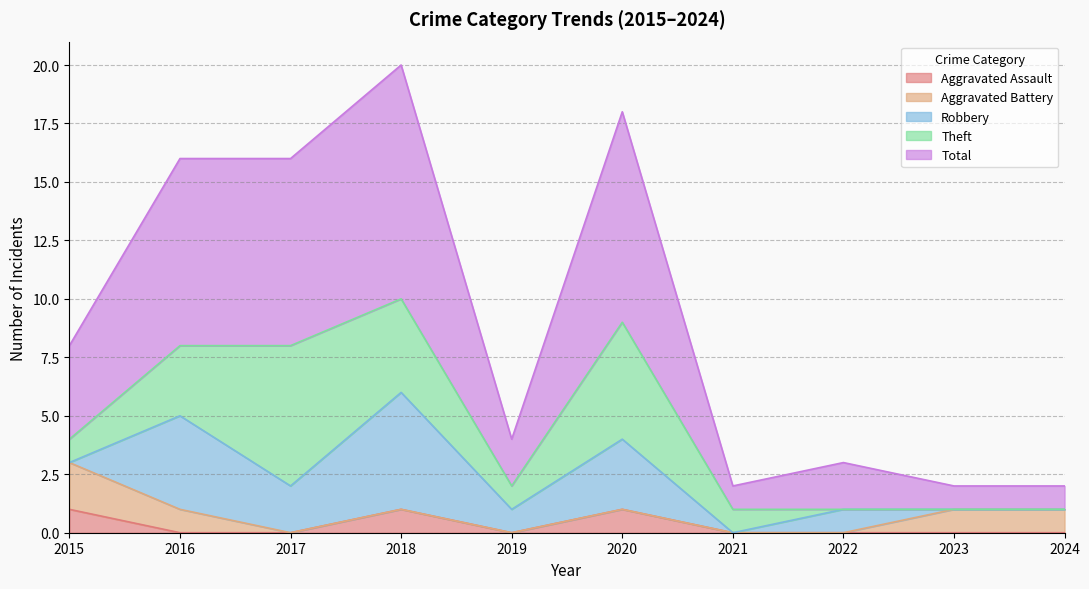

At how many categories does at least one series exceed 1?

7